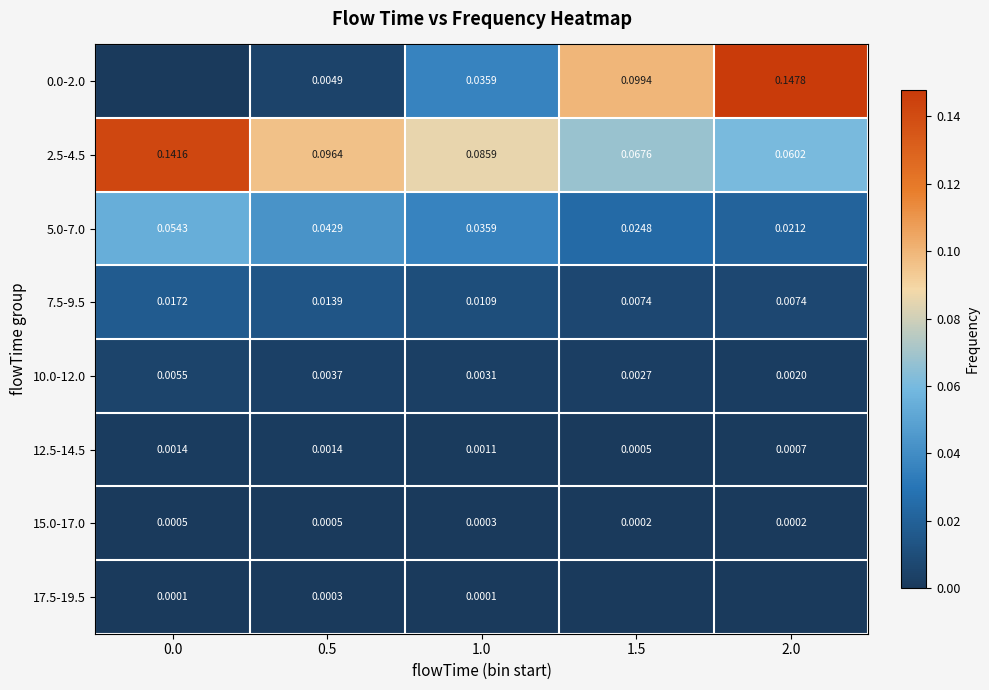

Is the value of 7.5-9.5 at 1.5 greater than the value of 17.5-19.5 at 1.0?

Yes